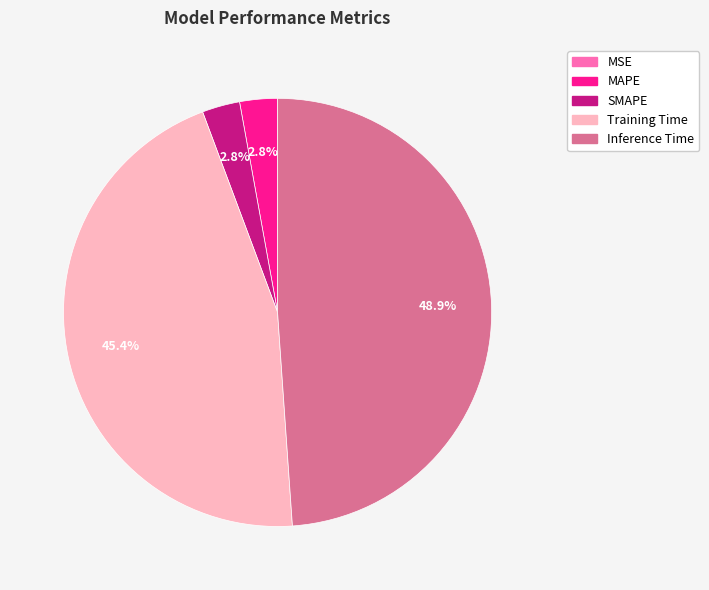

To the nearest percent, what percentage of the pie is Inference Time?

49%